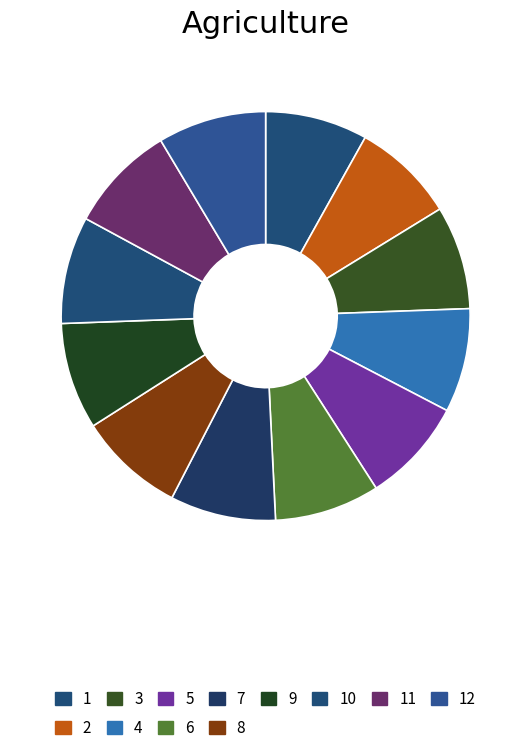

How many slices are in this pie chart?

12